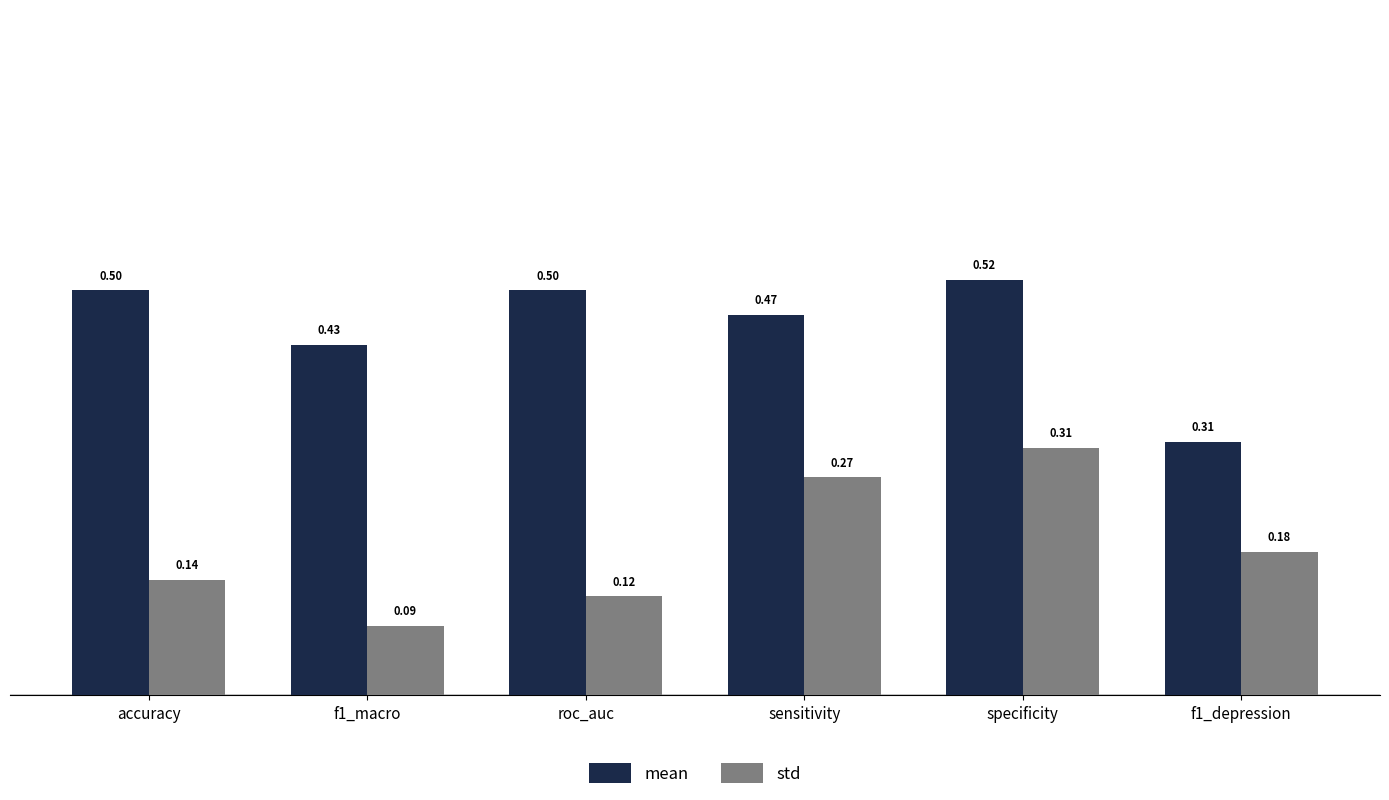

What value does the mean series have at roc_auc?

0.5